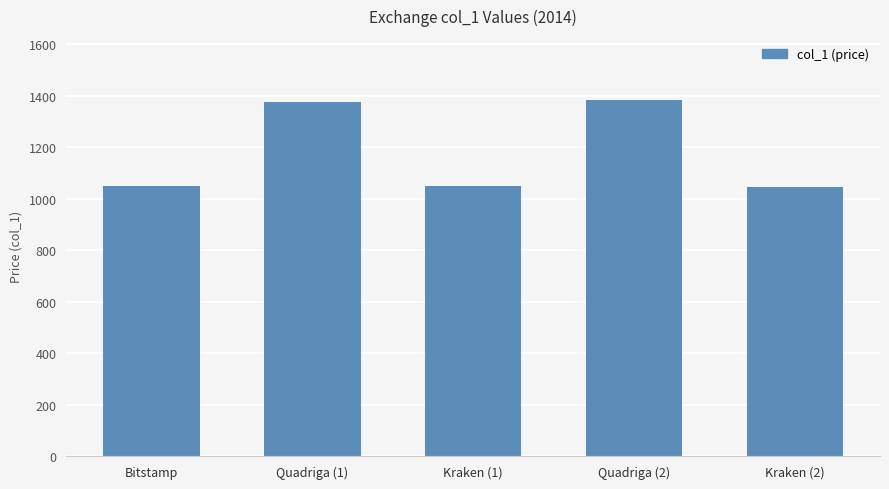

What is the ratio of the value at Bitstamp to the value at Quadriga (1)?

0.8